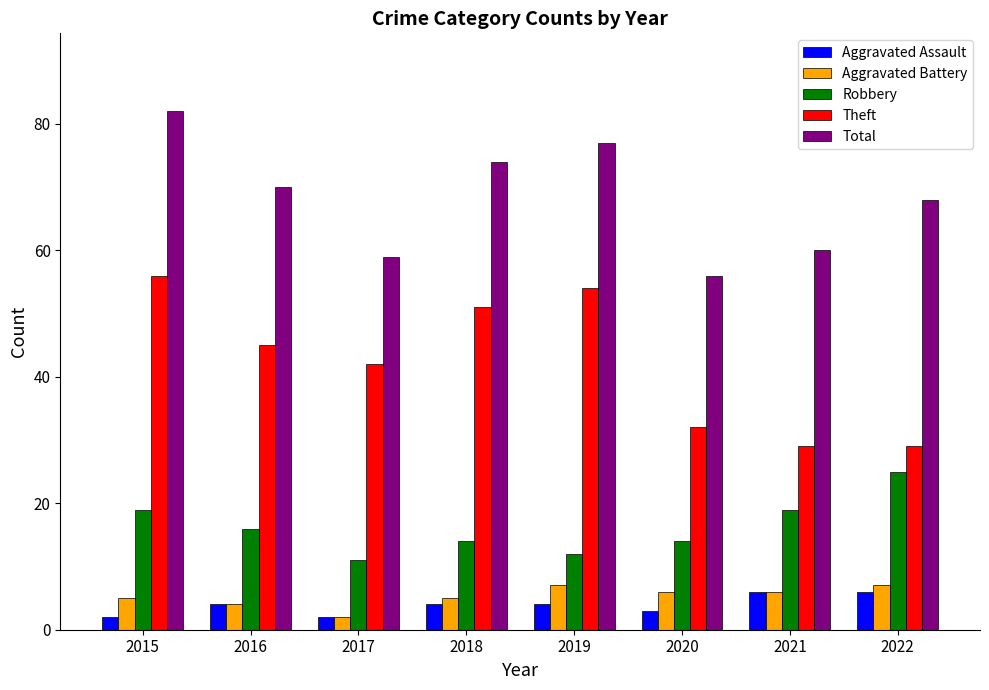

Reading right to left, transcribe all the data shown in this chart.

Aggravated Assault: 2022=6	2021=6	2020=3	2019=4	2018=4	2017=2	2016=4	2015=2
Aggravated Battery: 2022=7	2021=6	2020=6	2019=7	2018=5	2017=2	2016=4	2015=5
Robbery: 2022=25	2021=19	2020=14	2019=12	2018=14	2017=11	2016=16	2015=19
Theft: 2022=29	2021=29	2020=32	2019=54	2018=51	2017=42	2016=45	2015=56
Total: 2022=68	2021=60	2020=56	2019=77	2018=74	2017=59	2016=70	2015=82